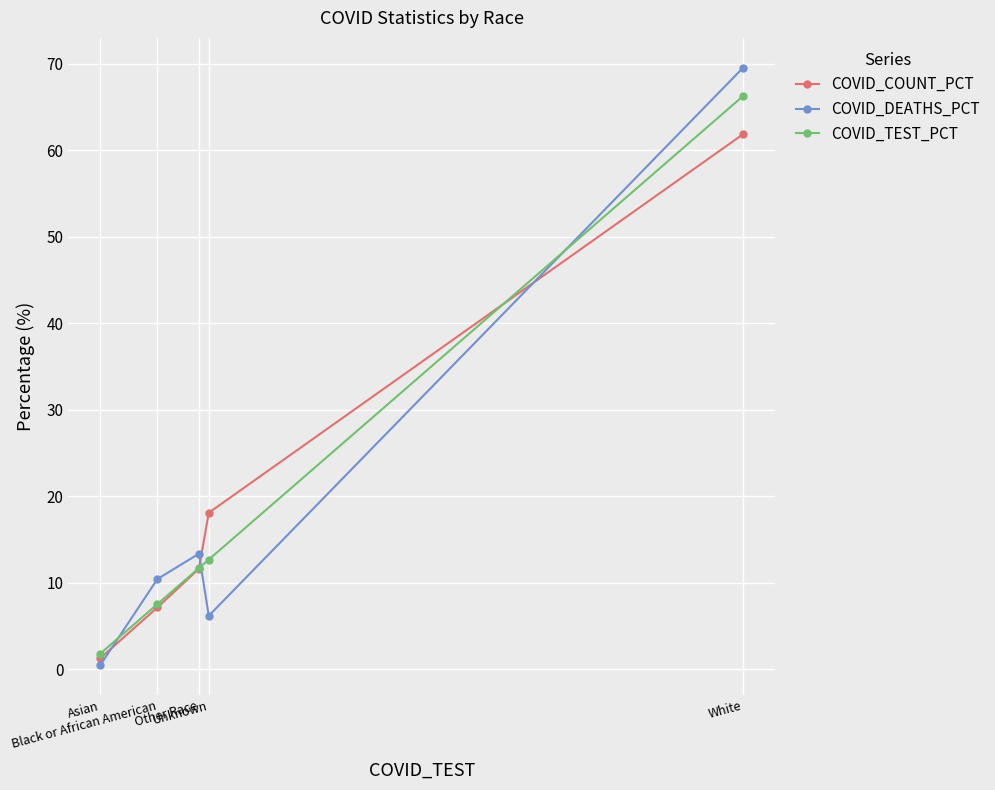

What is the lowest value of the COVID_COUNT_PCT series?

1.3